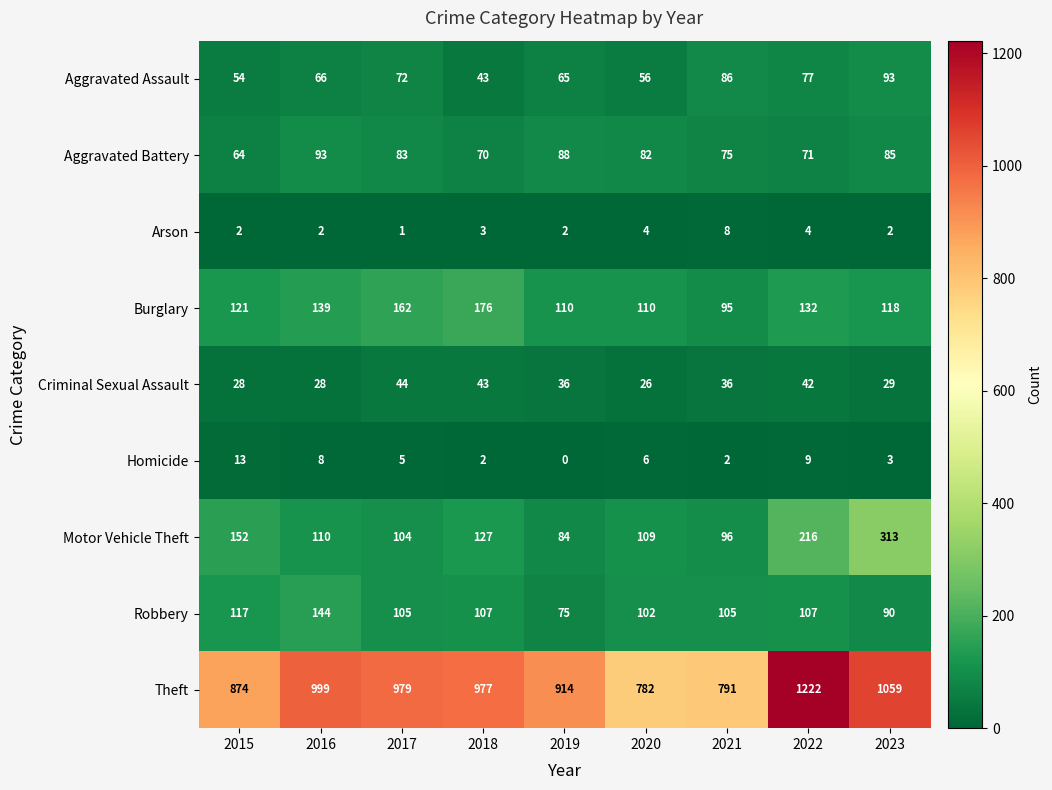

What is the approximate value of Arson at 2022?

4